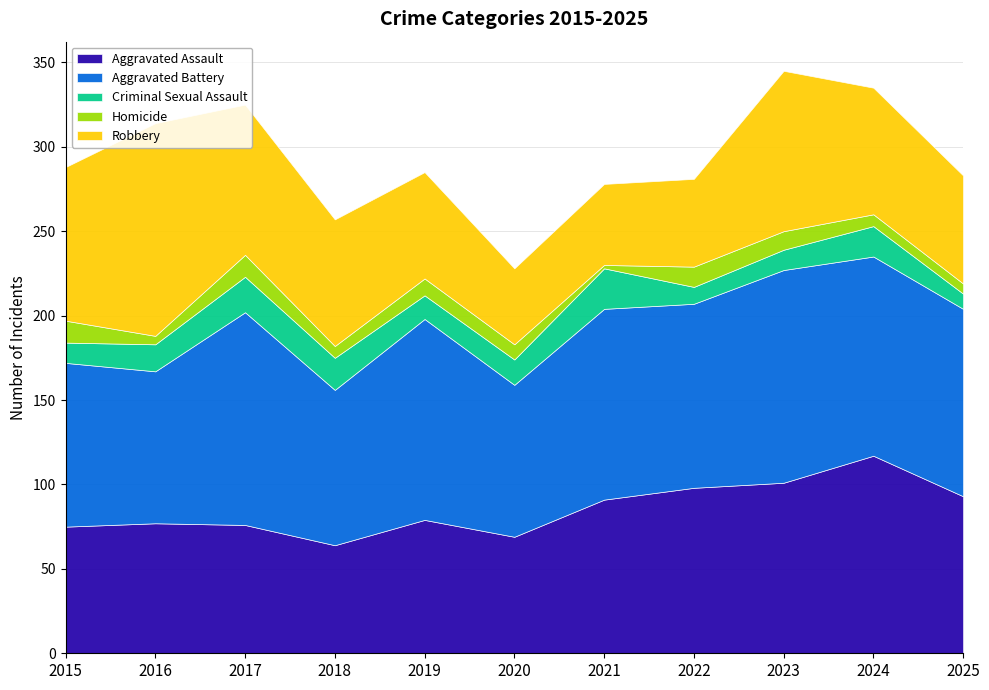

Where is the first local maximum for Criminal Sexual Assault?

2017